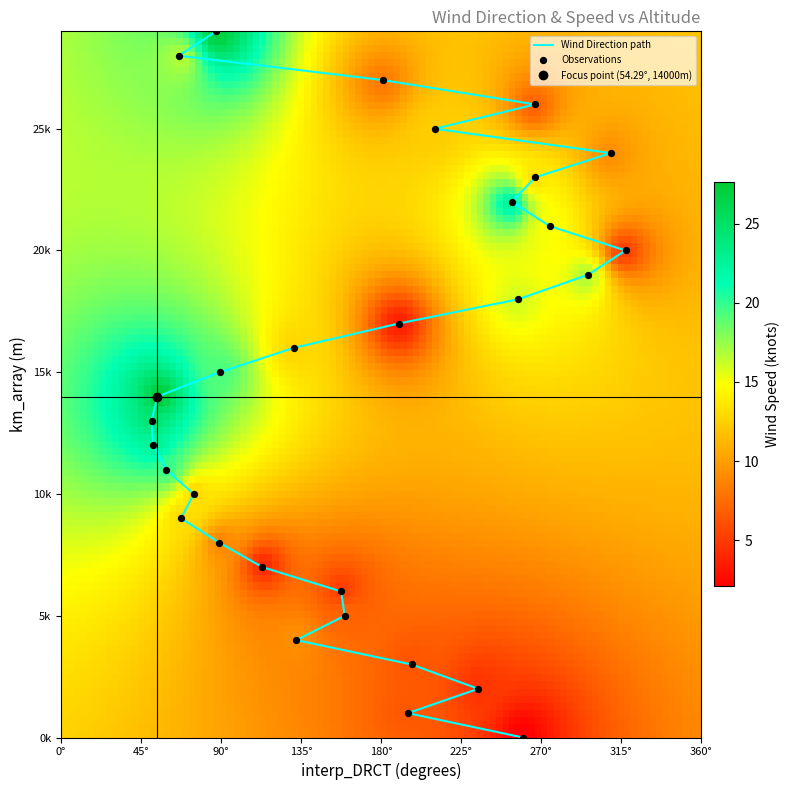

Reading right to left, list all the values displayed in this chart.

km_array: 29=29000.0	28=28000.0	27=27000.0	26=26000.0	25=25000.0	24=24000.0	23=23000.0	22=22000.0	21=21000.0	20=20000.0	19=19000.0	18=18000.0	17=17000.0	16=16000.0	15=15000.0	14=14000.0	13=13000.0	12=12000.0	11=11000.0	10=10000.0	9=9000.0	8=8000.0	7=7000.0	6=6000.0	5=5000.0	4=4000.0	3=3000.0	interp_SKNT=2000.0	interp_DRCT=1000.0	km_array=0.0
interp_DRCT: 29=87.3	28=66.3	27=180.9	26=266.8	25=210.3	24=309.3	23=266.8	22=253.7	21=275.0	20=317.7	19=296.4	18=257.4	17=190.0	16=130.9	15=89.4	14=54.3	13=50.9	12=52.0	11=59.3	10=74.7	9=67.6	8=89.1	7=113.2	6=157.6	5=159.7	4=132.4	3=197.2	interp_SKNT=234.8	interp_DRCT=195.2	km_array=260.0
interp_SKNT: 29=27.0	28=16.8	27=8.3	26=7.0	25=12.4	24=9.3	23=13.4	22=22.7	21=15.0	20=5.2	19=16.9	18=15.9	17=3.6	16=12.8	15=19.3	14=27.6	13=24.5	12=22.6	11=19.9	10=12.9	9=13.1	8=8.8	7=4.1	6=5.1	5=7.2	4=9.3	3=6.4	interp_SKNT=4.7	interp_DRCT=6.5	km_array=2.1